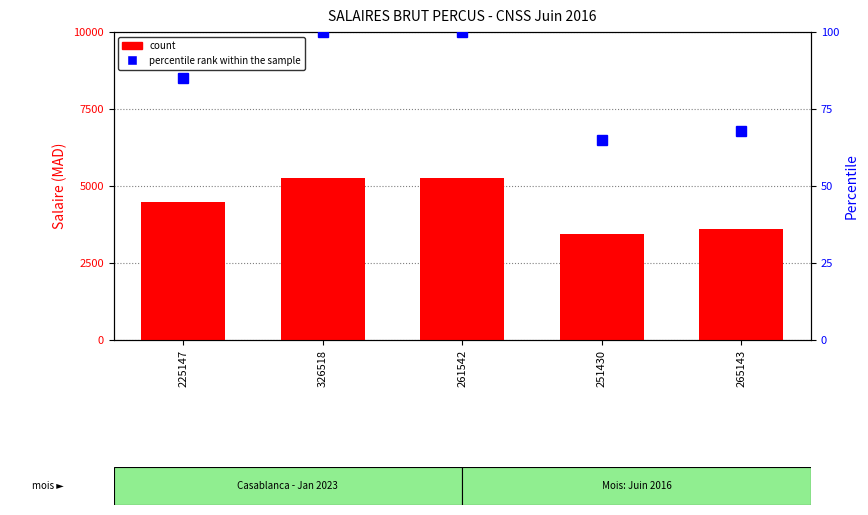

At which label does percentile rank within the sample reach its minimum?

251430